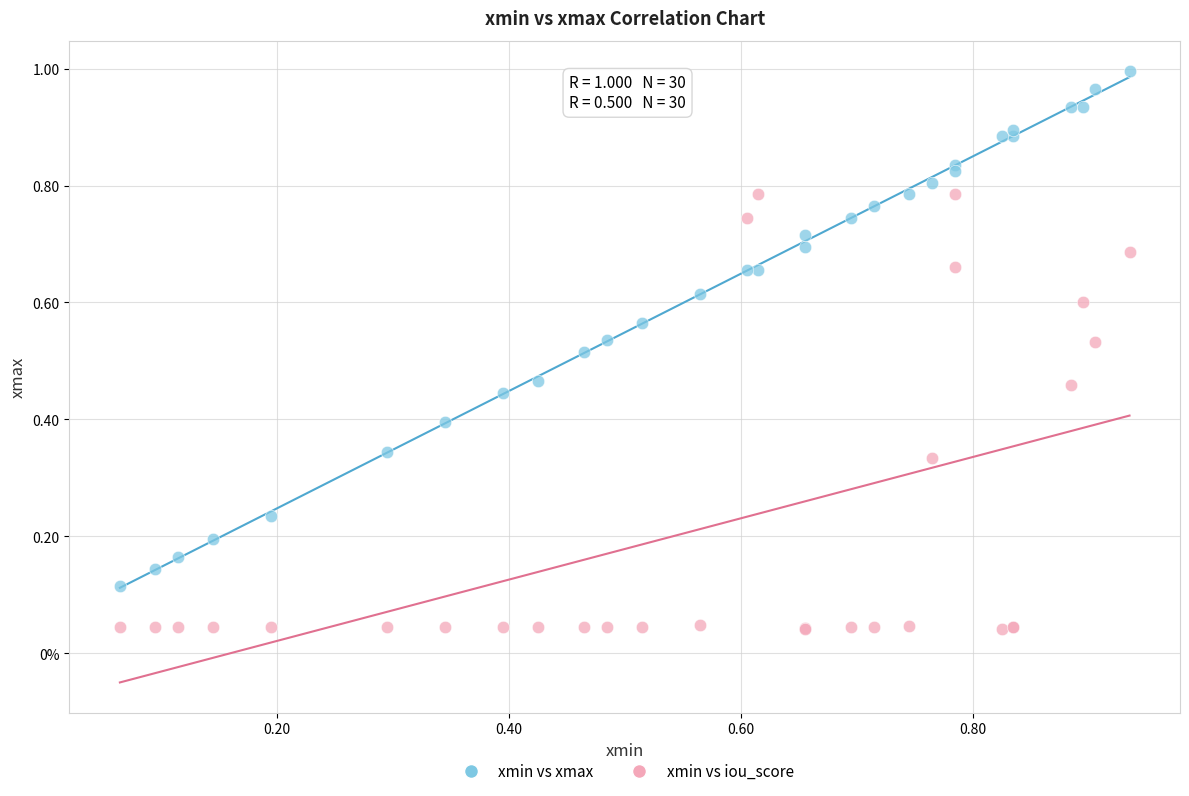

Which series contains the lowest Y value?

xmin vs iou_score